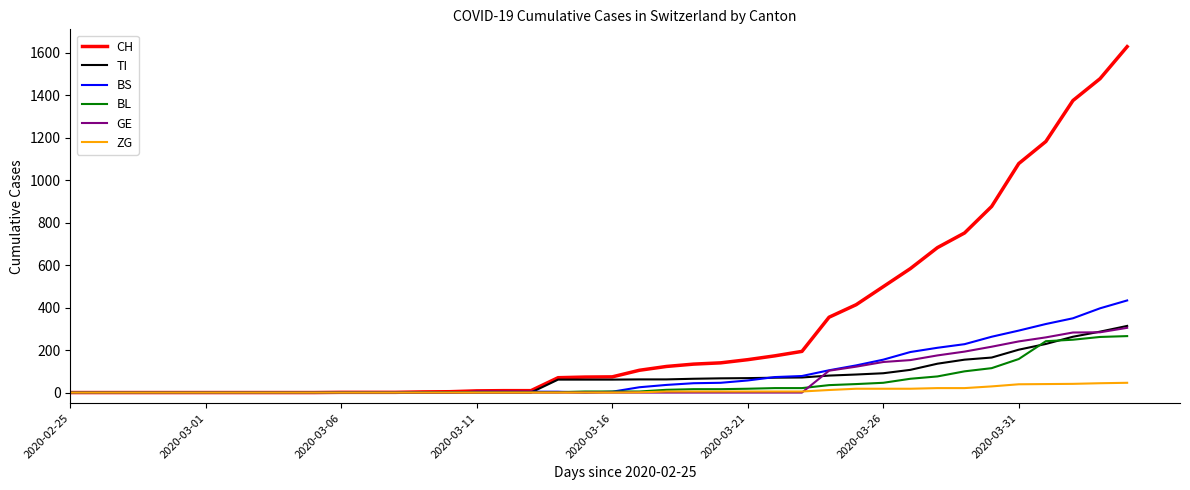

Which series has the largest total across all categories?

CH